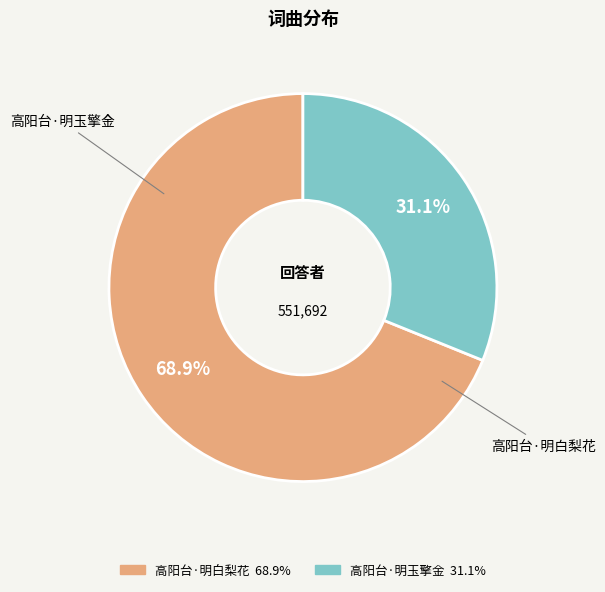

To the nearest percent, what is the difference between the 高阳台·明白梨花 and 高阳台·明玉擎金 slice percentages?

38%